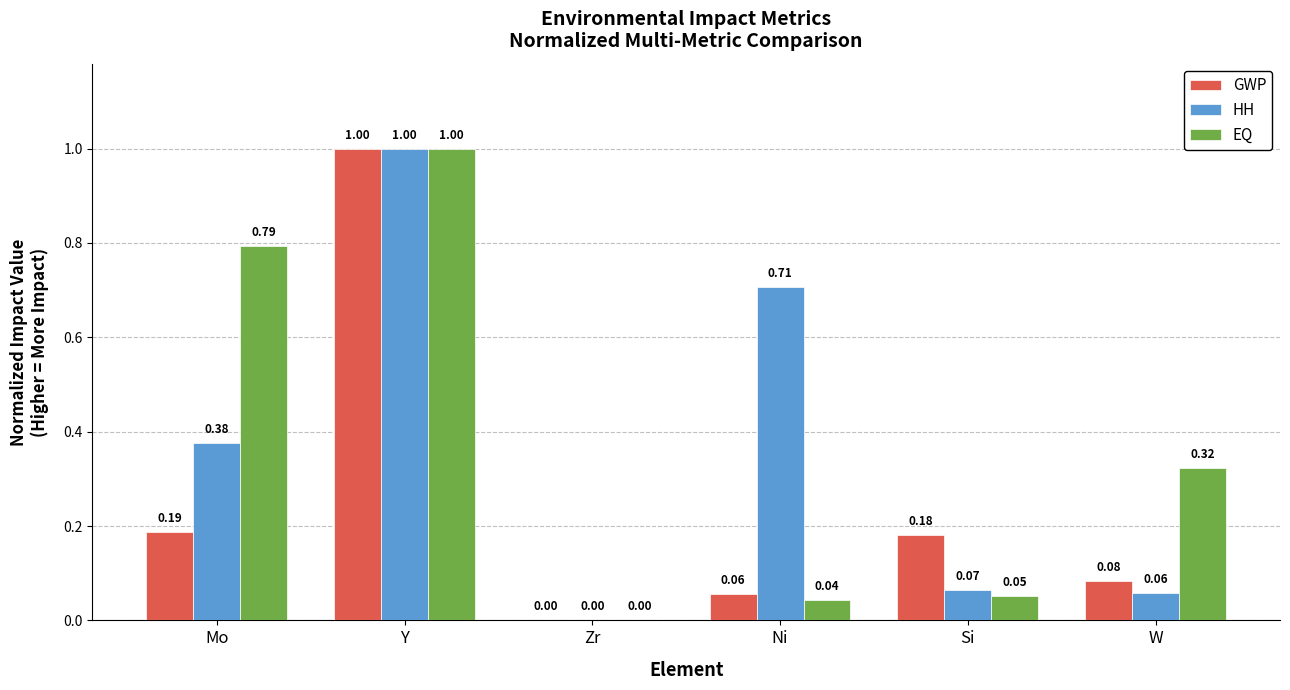

Between Y and Ni, which series saw the biggest shift?

EQ